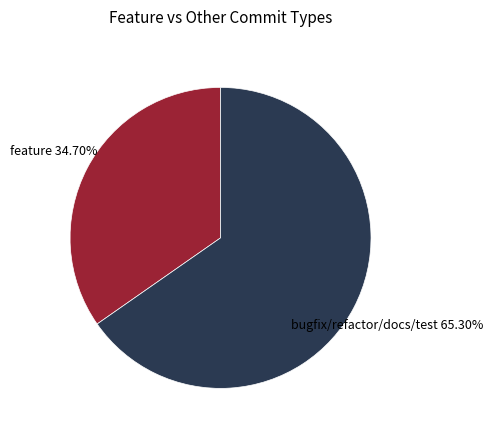

Count the number of slices in the pie.

2